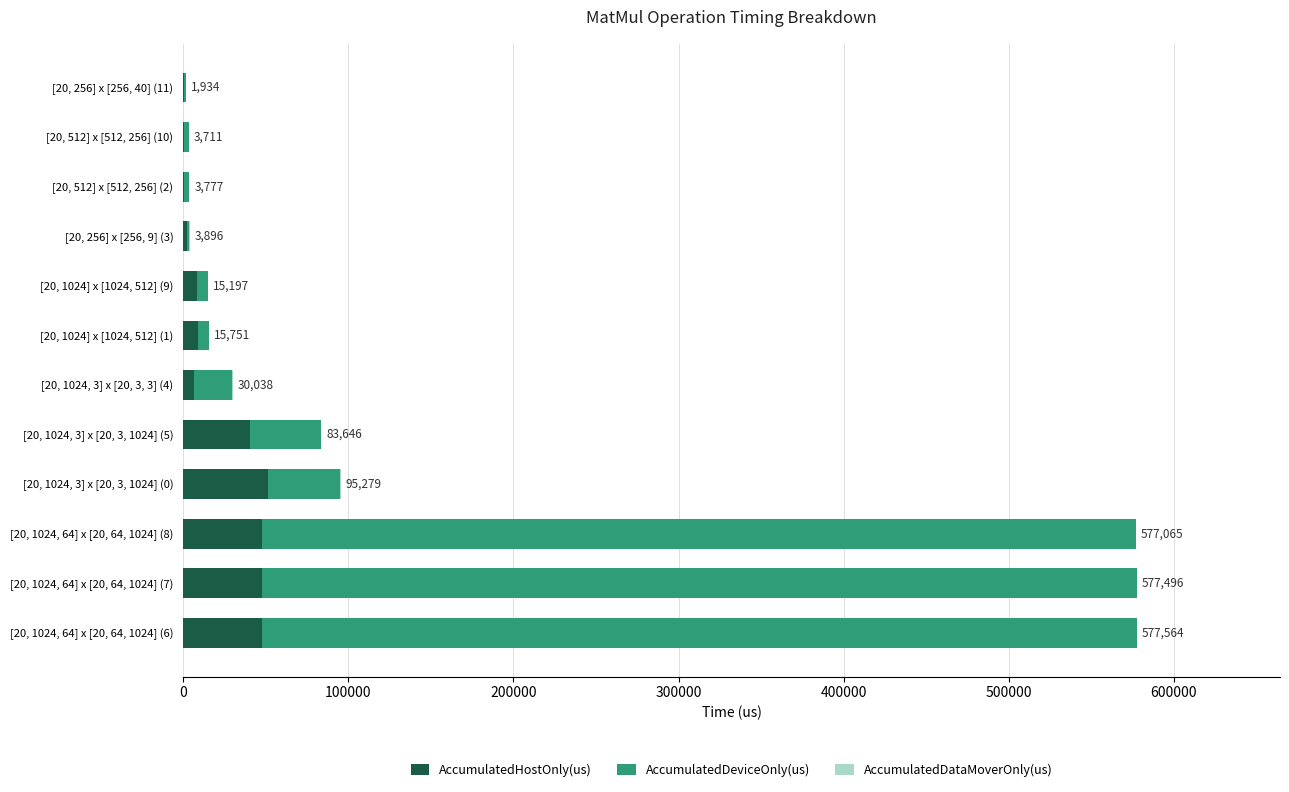

What is the sum of all AccumulatedHostOnly(us) values?

262026.3